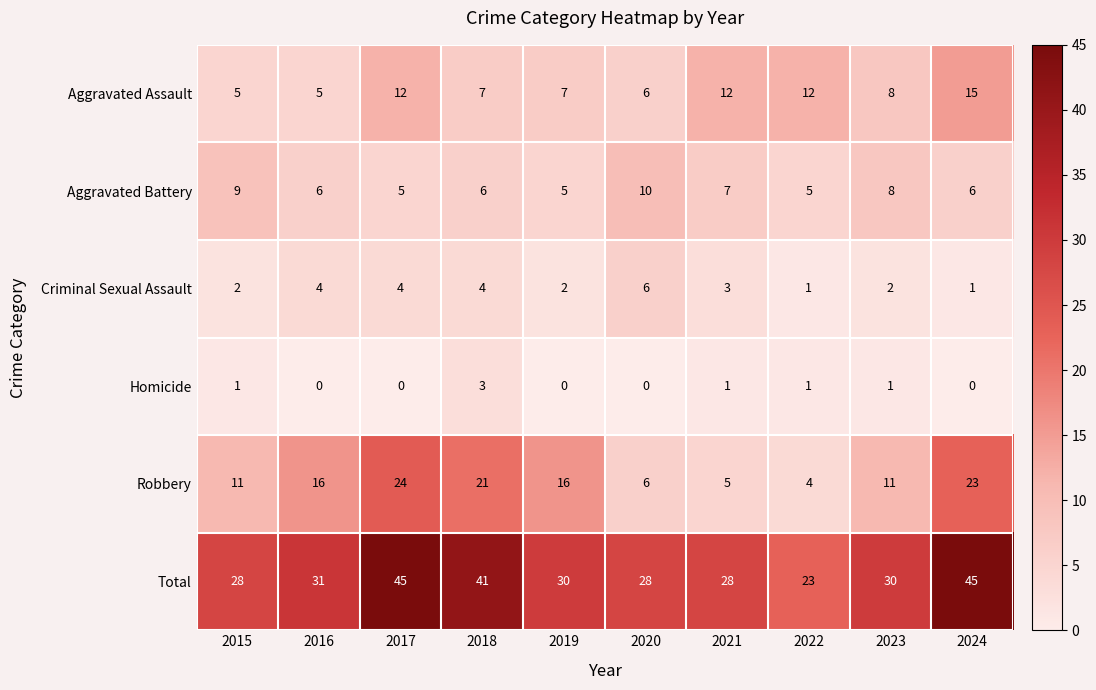

How many Homicide values are between 0 and 1?

9